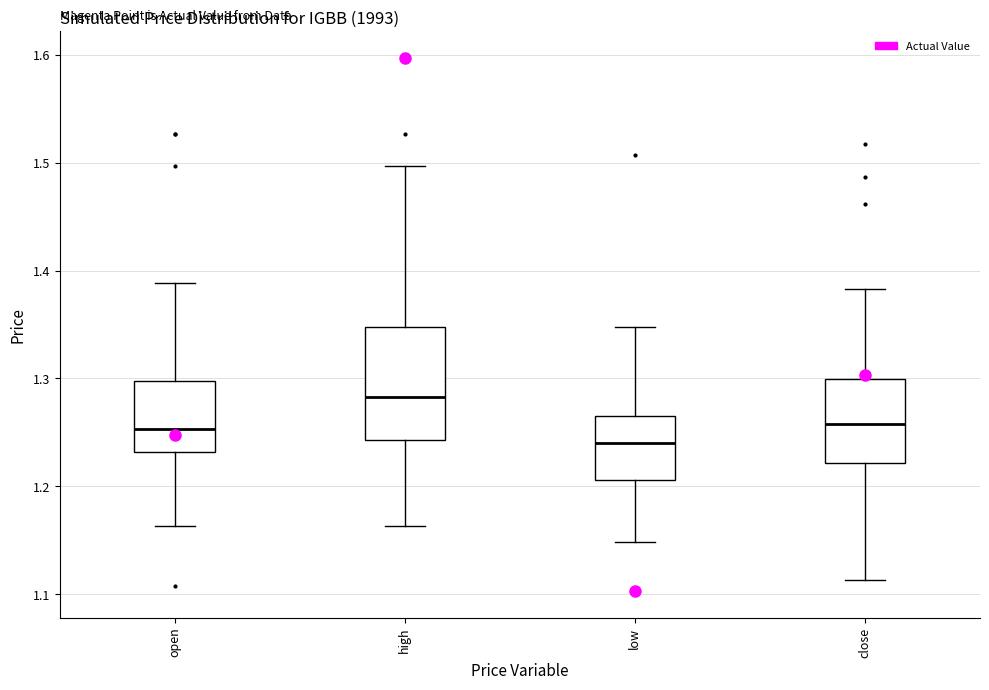

Reading left to right, transcribe this box plot: for each box, give where its median line is, the range the box spans, and where its two whiskers end, as read against the y-axis. The values are not printed on the chart, so give them approximately, as read against the axis.

open: median 1.25, box 1.23 to 1.30, whiskers 1.16 to 1.39
high: median 1.28, box 1.24 to 1.35, whiskers 1.16 to 1.50
low: median 1.24, box 1.21 to 1.27, whiskers 1.15 to 1.35
close: median 1.26, box 1.22 to 1.30, whiskers 1.11 to 1.38